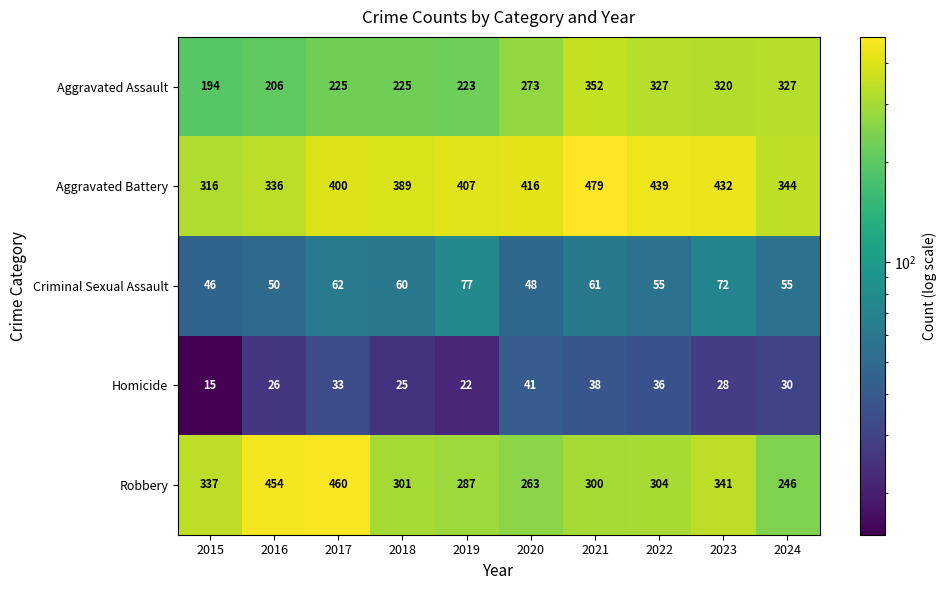

Between 2016 and 2023, which series saw the biggest shift?

Aggravated Assault